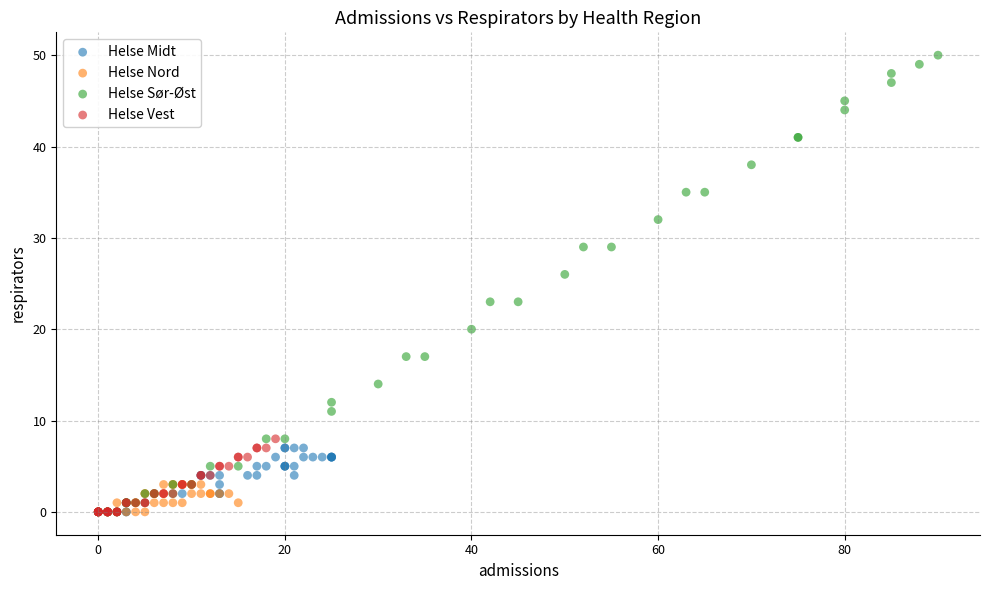

Which series reaches the maximum Y coordinate?

Helse Sør-Øst